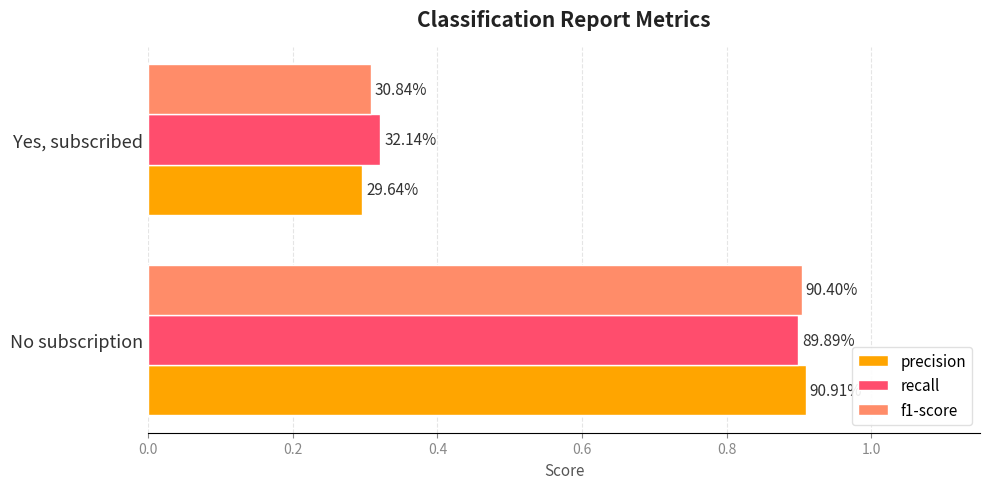

Reading left to right, what are all the values shown in this chart?

precision: 0.9	0.3
recall: 0.9	0.3
f1-score: 0.9	0.3